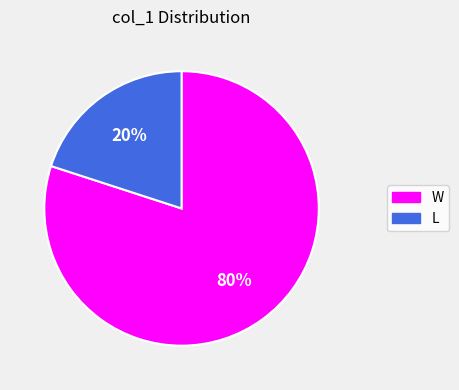

Combined, do W and L account for over 50%?

Yes